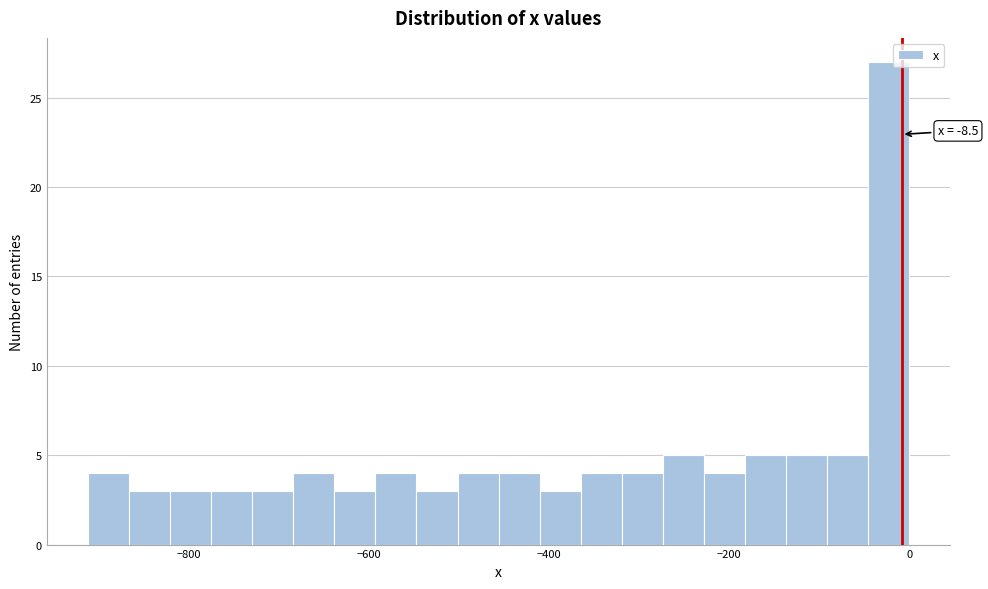

Around what value on the x-axis is the tallest bar? Give the approximate position of its centre, as read against the axis.

-20